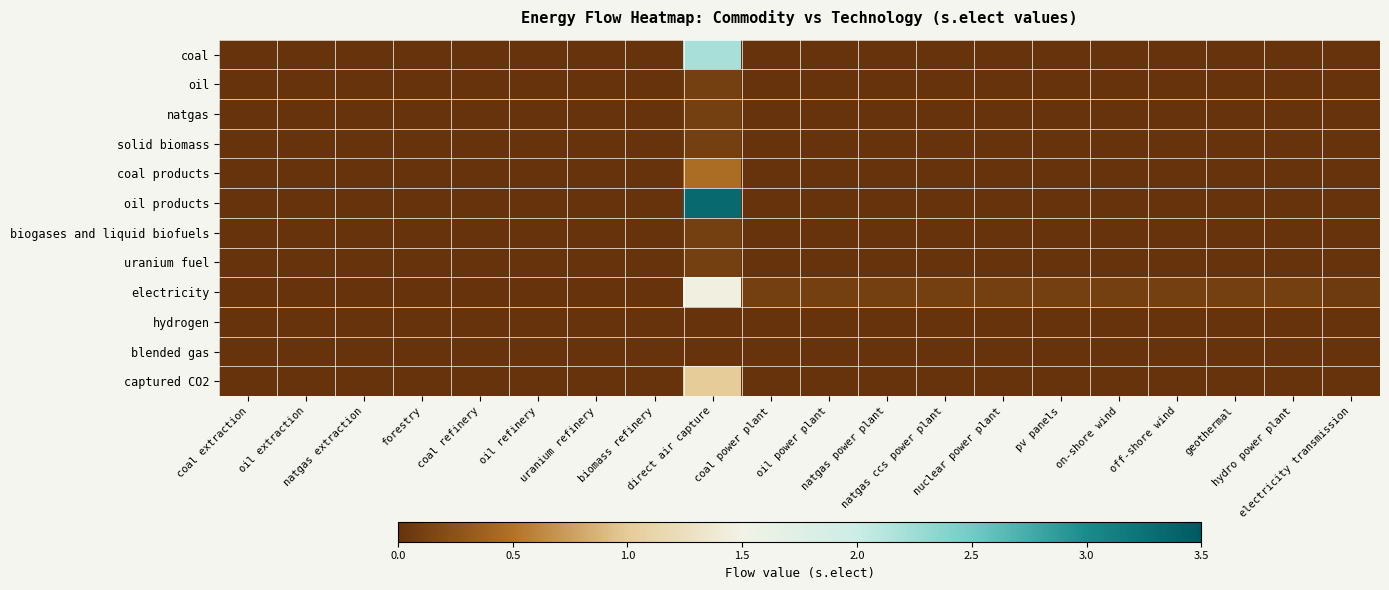

At coal extraction, list the series in order from largest to smallest.

coal, oil, natgas, solid biomass, coal products, oil products, biogases and liquid biofuels, uranium fuel, electricity, hydrogen, blended gas, captured CO2